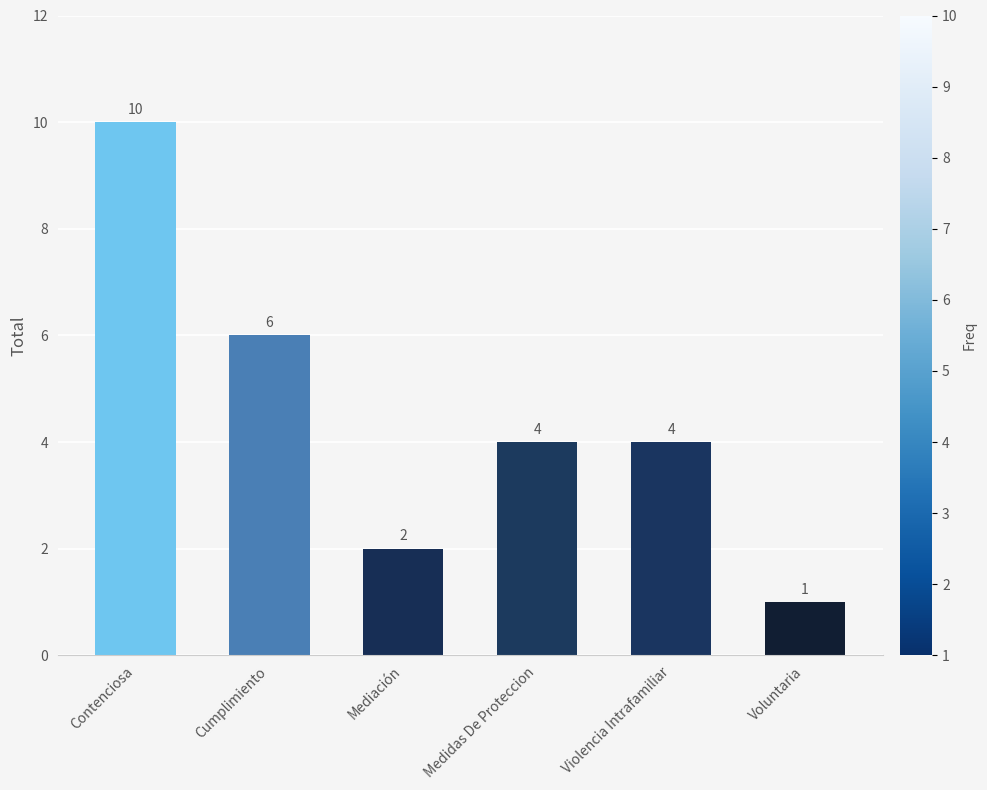

What is the maximum value shown in the chart?

10